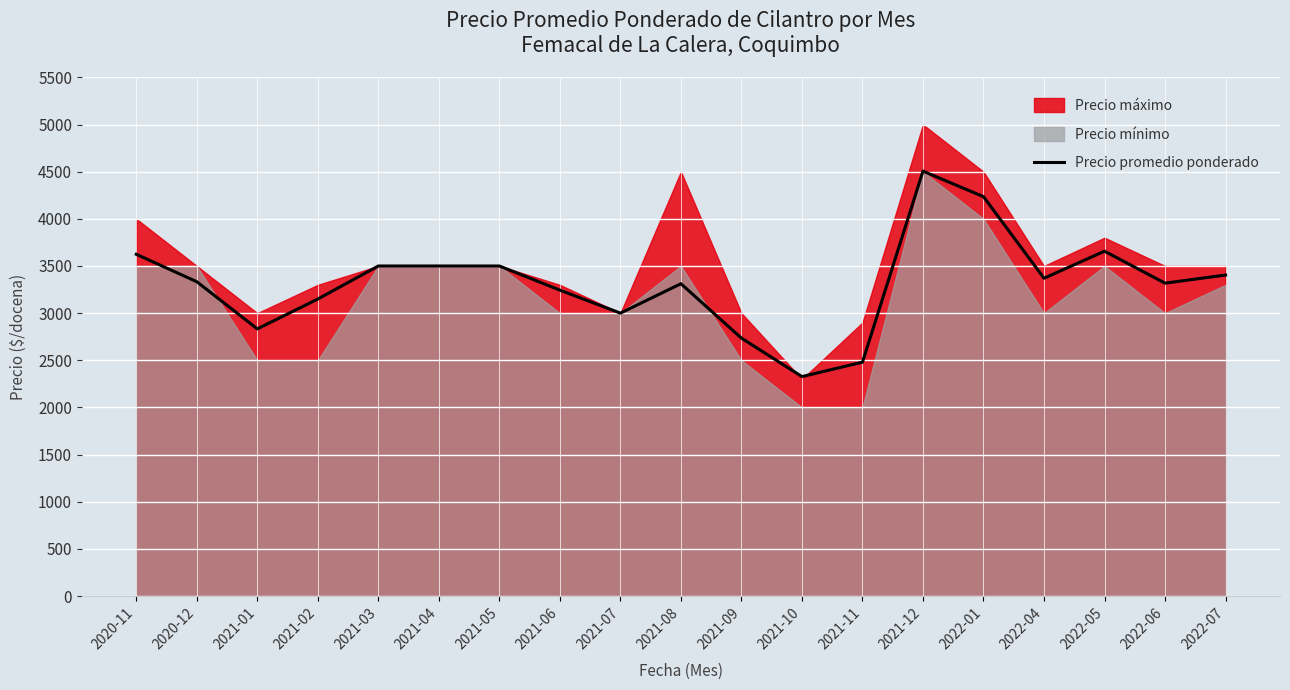

Rank the categories by value from lowest to highest.

2021-10, 2021-11, 2021-09, 2021-01, 2021-07, 2021-02, 2021-06, 2021-08, 2022-06, 2020-12, 2022-04, 2022-07, 2021-03, 2021-04, 2021-05, 2020-11, 2022-05, 2022-01, 2021-12